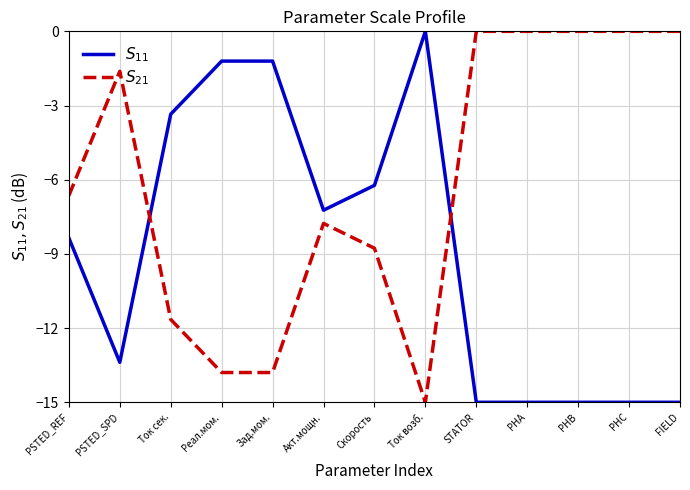

The $S_{11}$ series shows -23.6 at PHA. True or false?

False